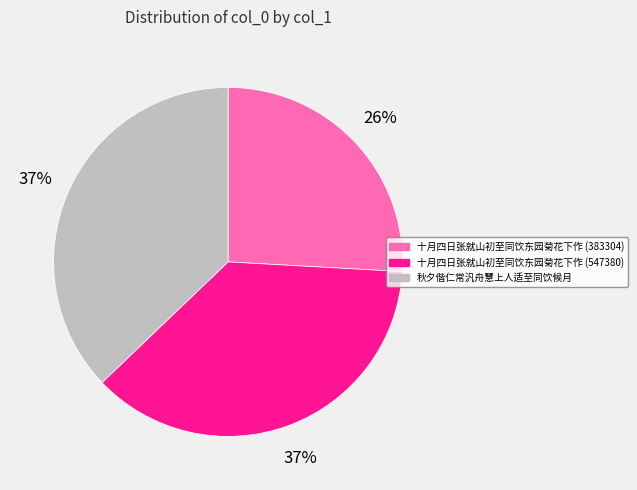

Does 十月四日张就山初至同饮东园菊花下作 (383304) represent more than half of the total?

No